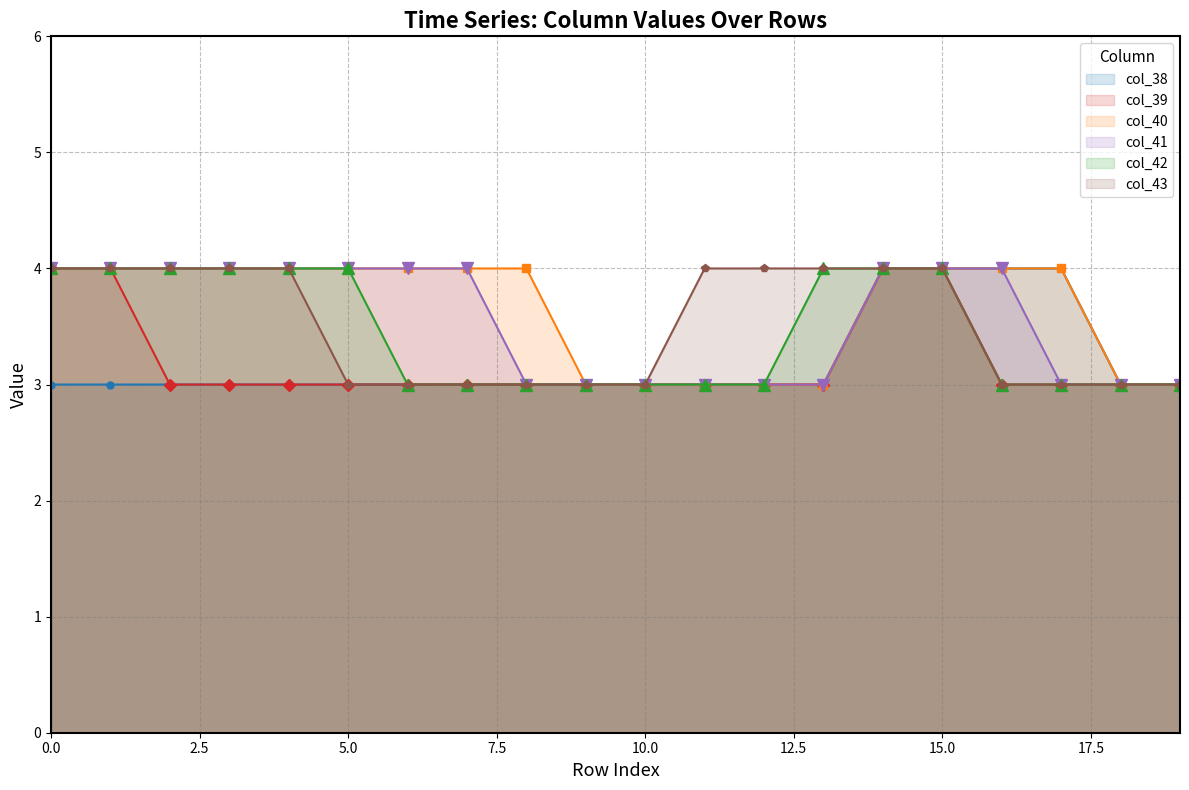

At which label does col_38 reach its peak?

14